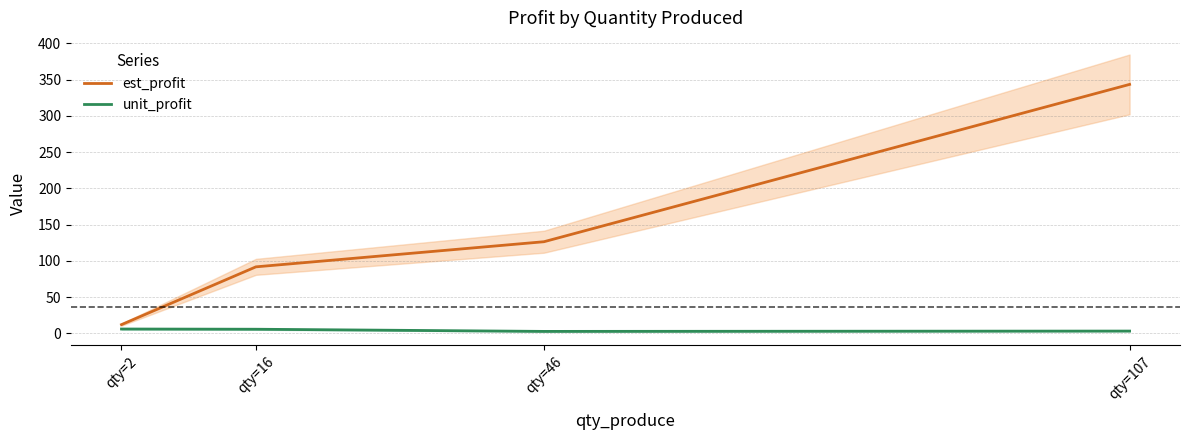

What is the difference between the maximum and second lowest values in the est_profit series?

251.6